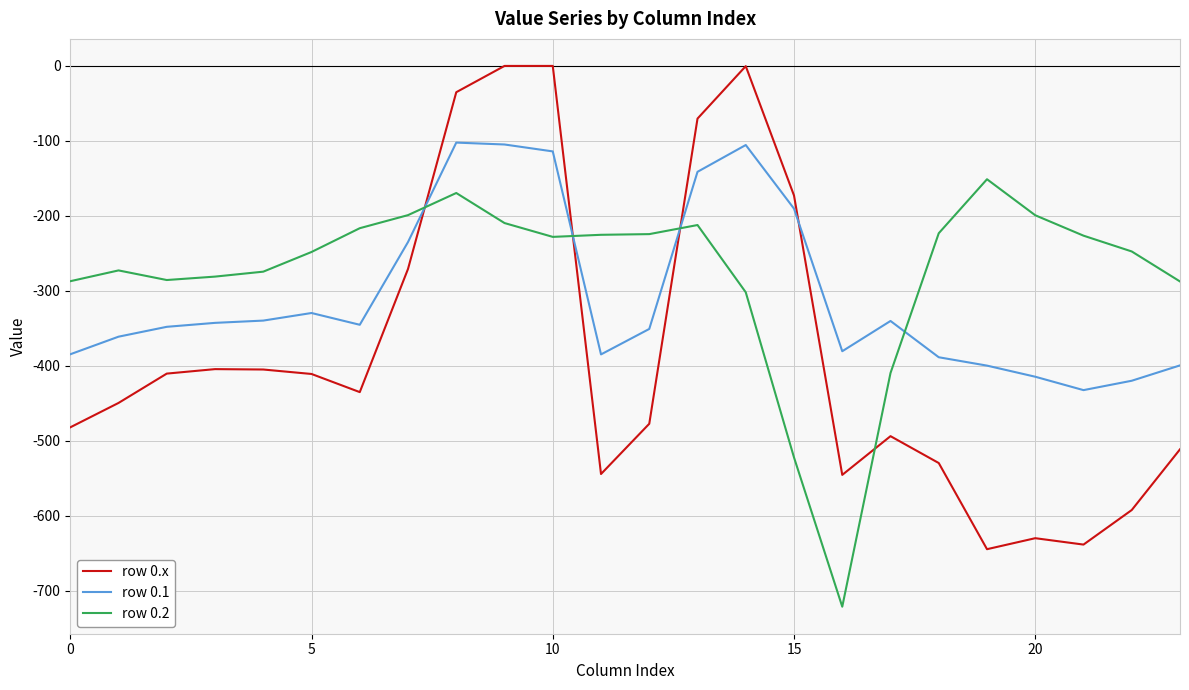

How many lines are shown in the chart?

3